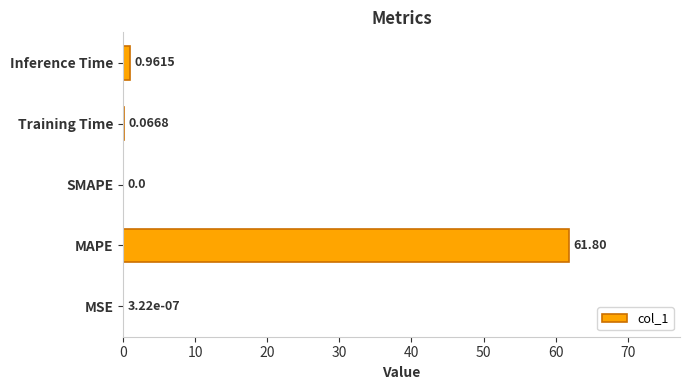

What is the sum of the values at SMAPE and MAPE?

61.8